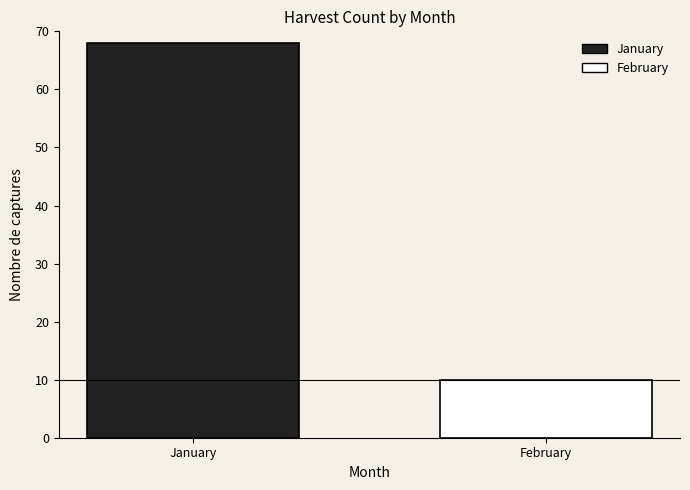

Reading right to left, extract all data points from this chart.

February=10	January=68